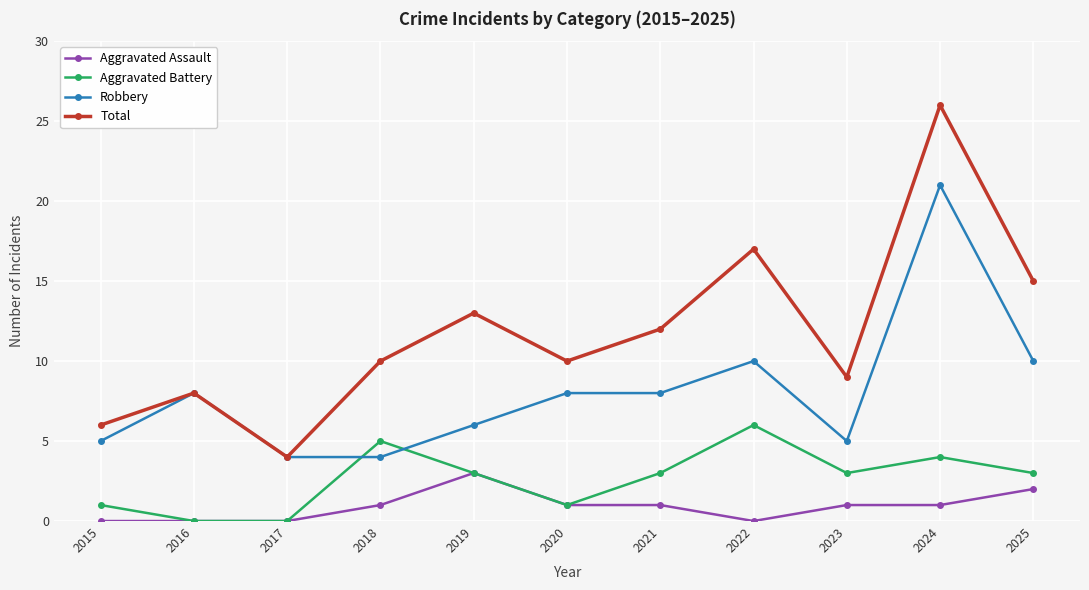

Reading right to left, transcribe all the data shown in this chart.

Aggravated Assault: 2	1	1	0	1	1	3	1	0	0	0
Aggravated Battery: 3	4	3	6	3	1	3	5	0	0	1
Robbery: 10	21	5	10	8	8	6	4	4	8	5
Total: 15	26	9	17	12	10	13	10	4	8	6